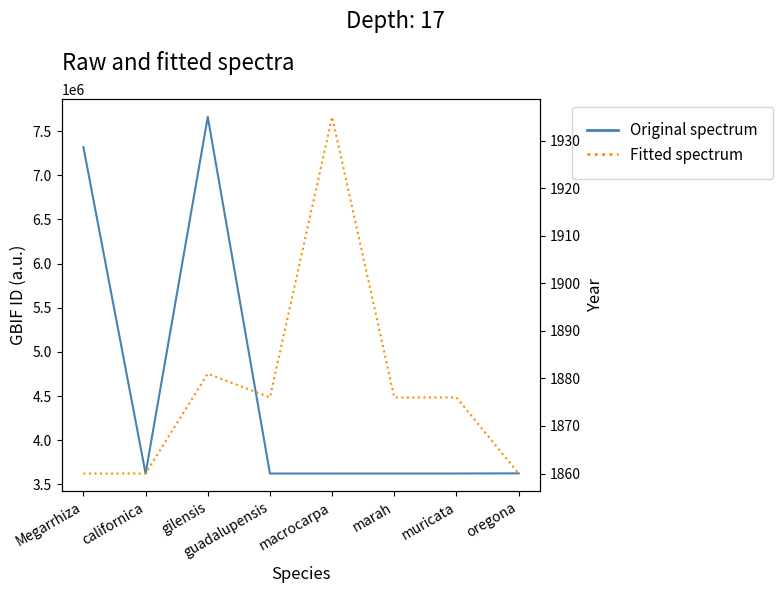

Reading right to left, what are all the values shown in this chart?

gbif_id: oregona=3625678	muricata=3623913	marah=3623891	macrocarpa=3623866	guadalupensis=3623850	gilensis=7660031	californica=3623817	Megarrhiza=7317682
year: oregona=1860	muricata=1876	marah=1876	macrocarpa=1935	guadalupensis=1876	gilensis=1881	californica=1860	Megarrhiza=1860